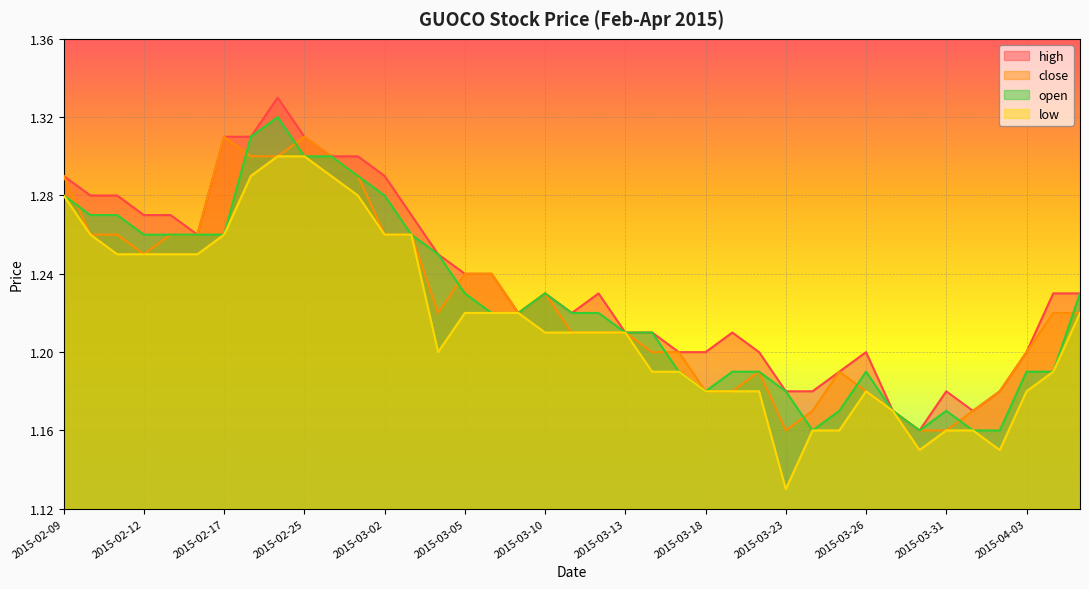

True or false: close and low intersect in this chart.

False